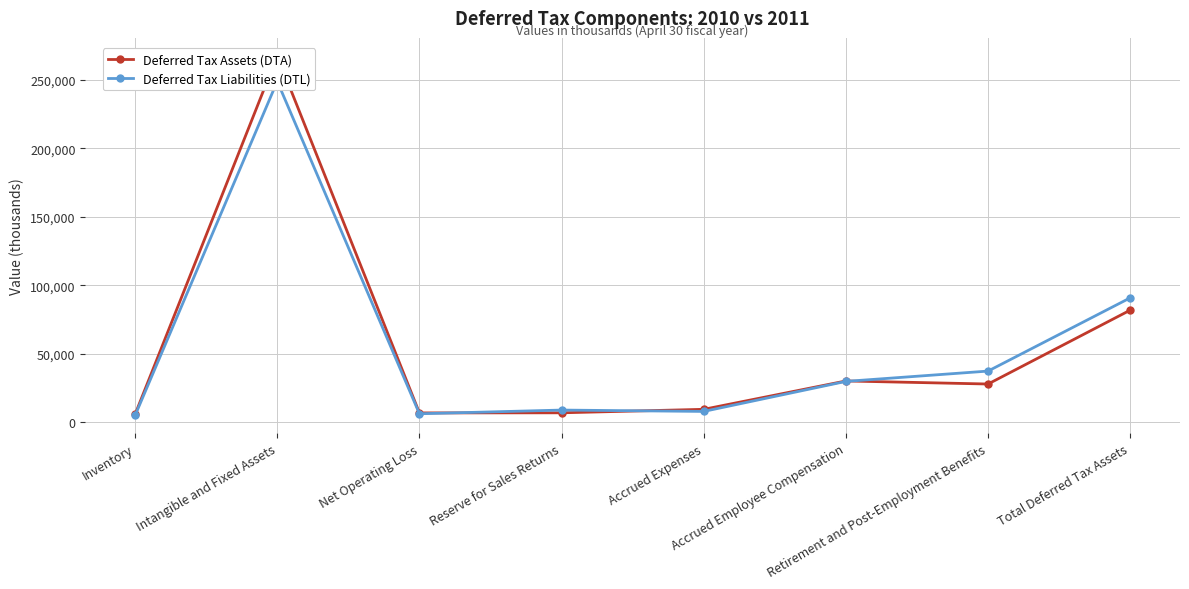

What is the value of the Deferred Tax Assets (DTA) point at the 7th from the left?

28069